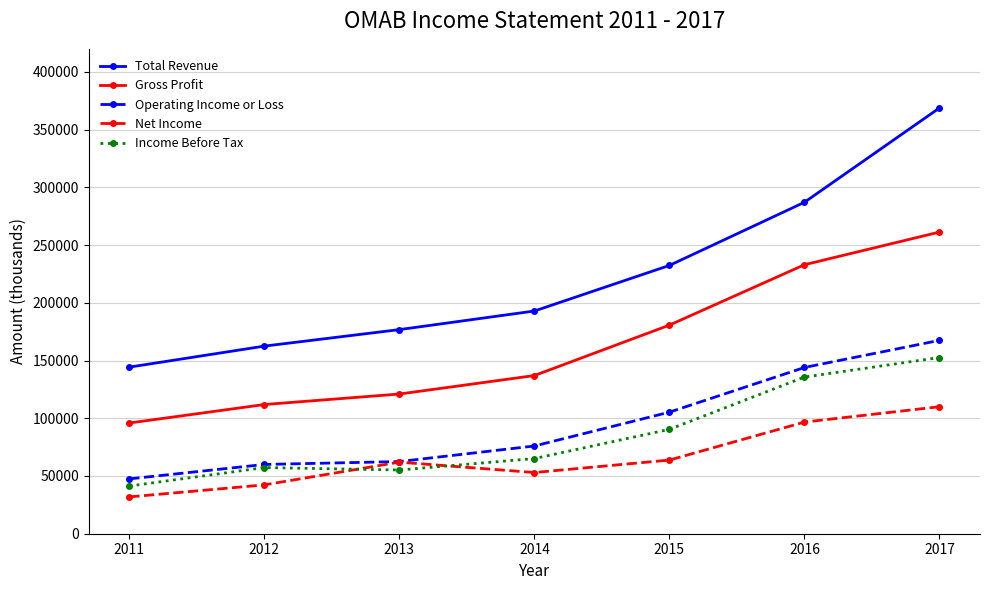

Which series changed the most between 2013 and 2017?

Total Revenue